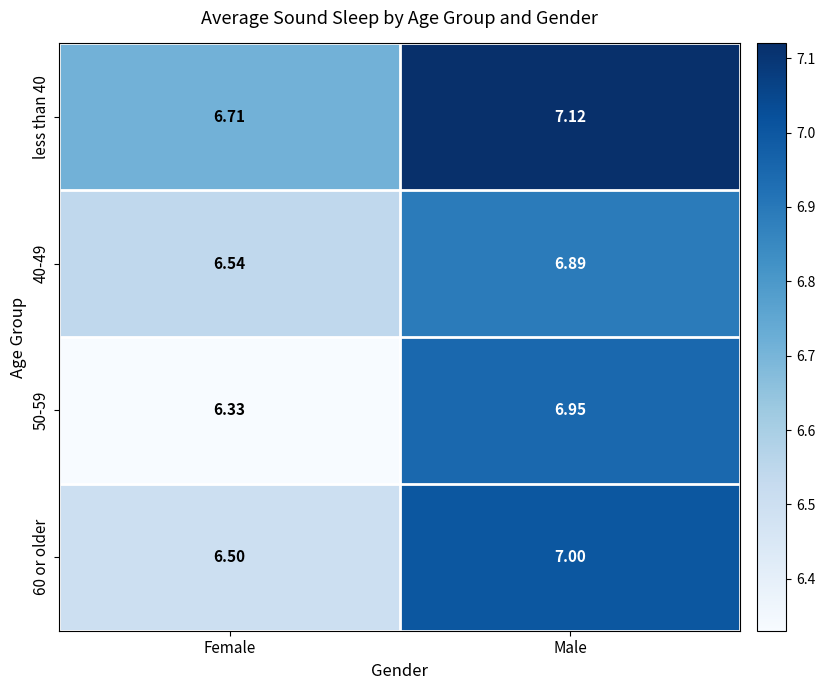

At which category does the chart reach its peak across all series?

Male